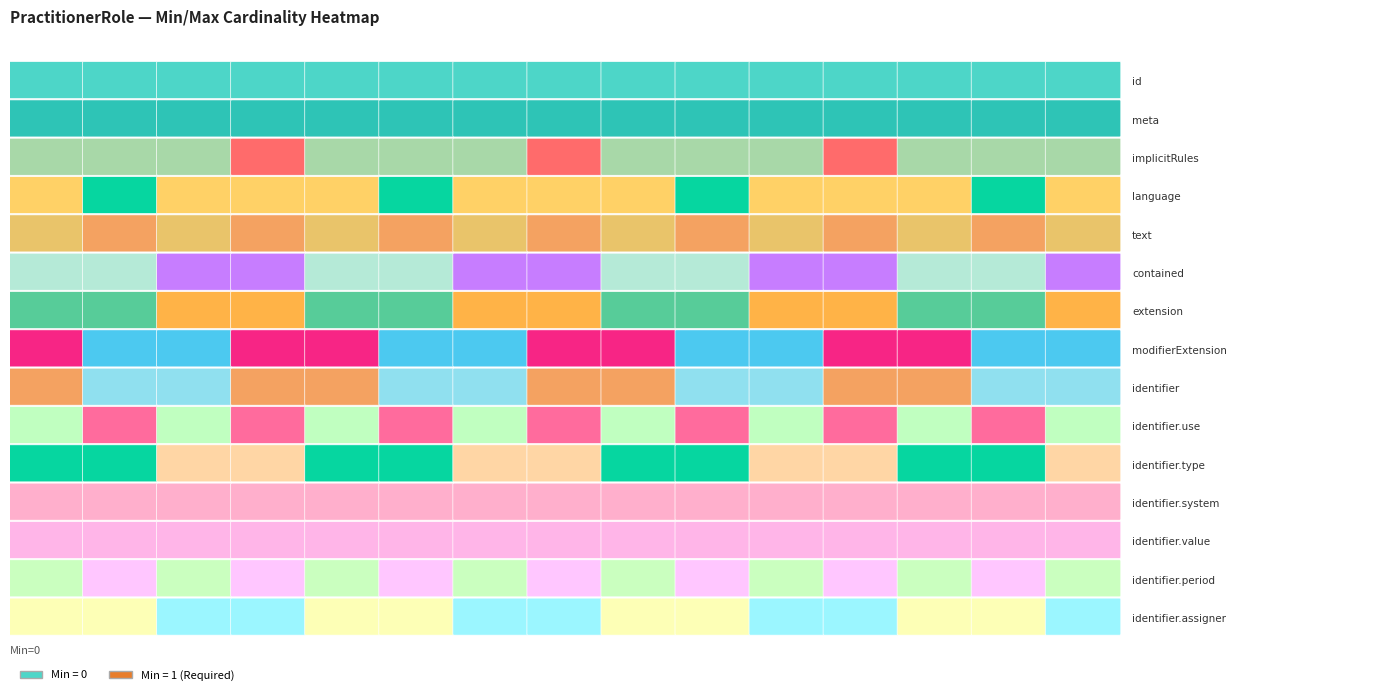

Is the value of modifierExtension at 10 greater than the value of identifier.system at 8?

No